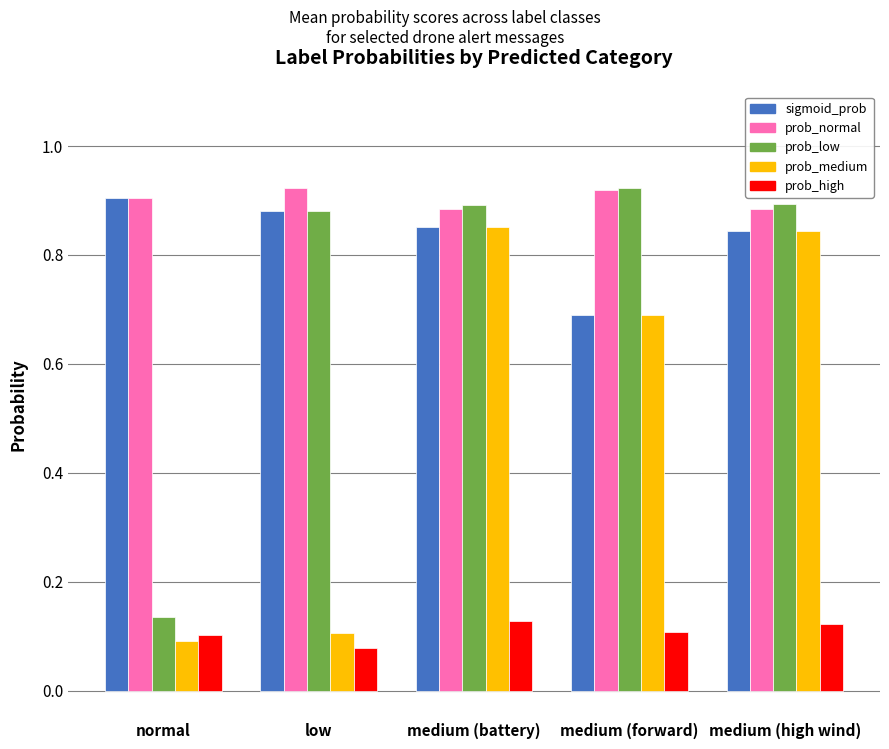

What are all the series names shown in the legend?

sigmoid_prob, prob_normal, prob_low, prob_medium, prob_high